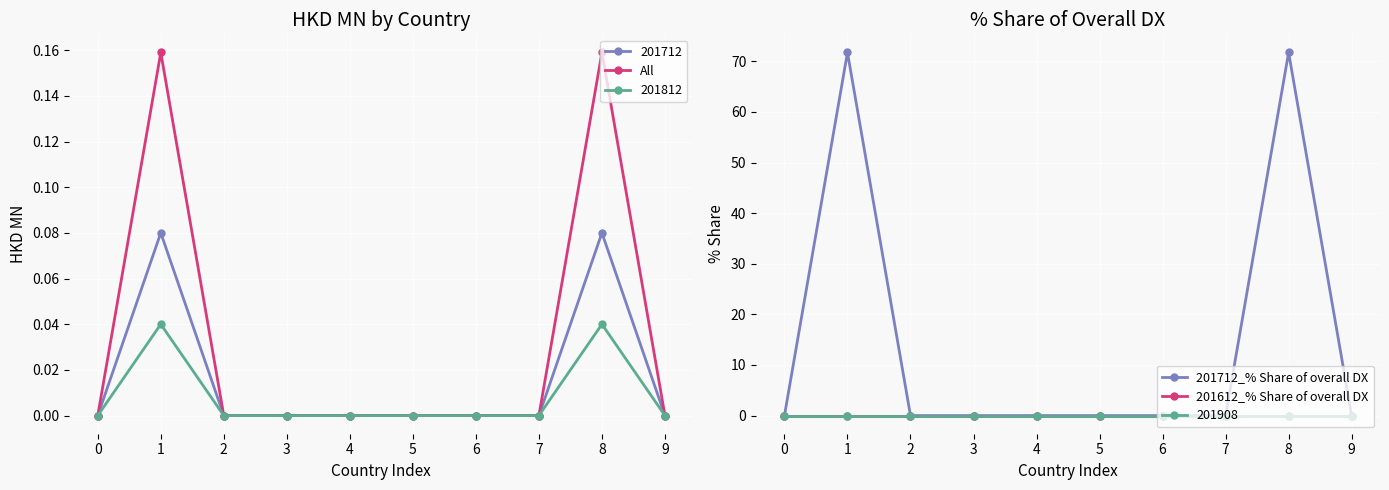

What is the difference between the second highest and second lowest values in the All series?

0.2